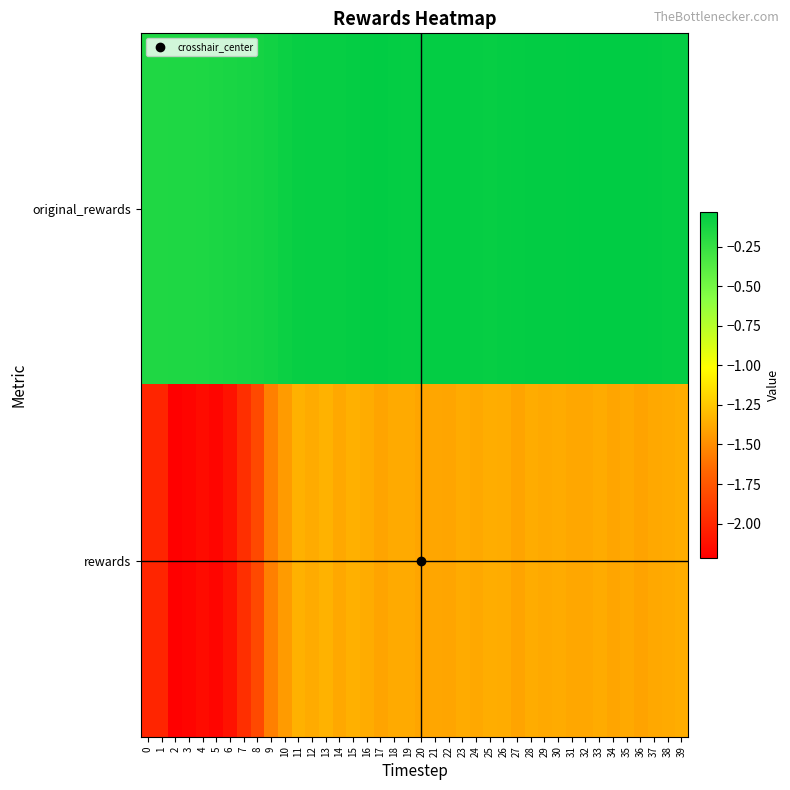

Reading left to right, what are all the values shown in this chart?

row_0: -0.2	-0.2	-0.2	-0.2	-0.2	-0.1	-0.1	-0.1	-0.1	-0.1	-0.1	-0.1	-0.1	-0.1	-0.1	-0.1	-0.0	-0.0	-0.0	-0.1	-0.0	-0.0	-0.0	-0.0	-0.1	-0.1	-0.1	-0.0	-0.0	-0.0	-0.0	-0.0	-0.0	-0.0	-0.0	-0.0	-0.0	-0.0	-0.1	-0.1
row_1: -2.0	-2.0	-2.2	-2.2	-2.2	-2.2	-2.1	-2.0	-1.8	-1.6	-1.4	-1.3	-1.4	-1.3	-1.4	-1.4	-1.4	-1.4	-1.4	-1.4	-1.4	-1.4	-1.4	-1.4	-1.4	-1.4	-1.4	-1.4	-1.4	-1.4	-1.4	-1.4	-1.4	-1.4	-1.4	-1.4	-1.4	-1.4	-1.4	-1.4